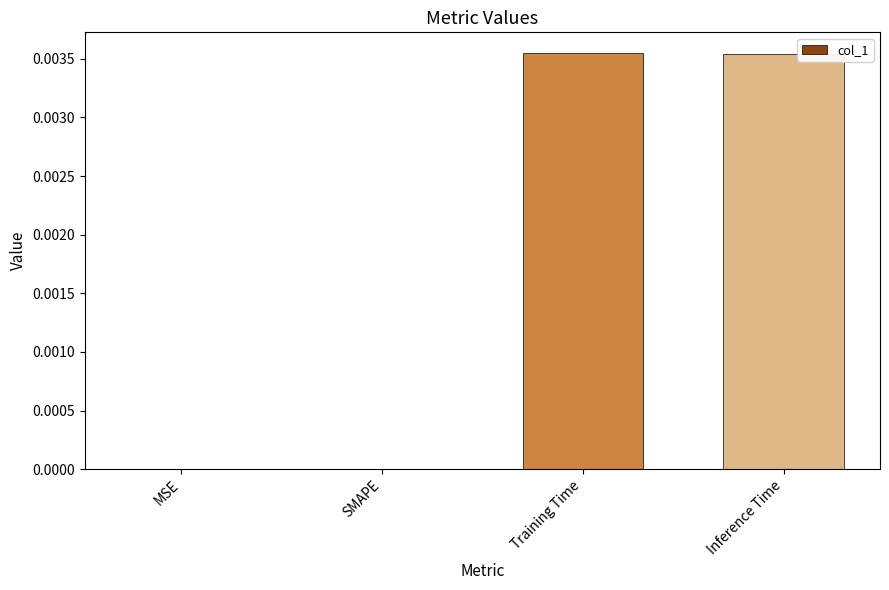

Which has a higher value, Training Time or MSE?

Training Time